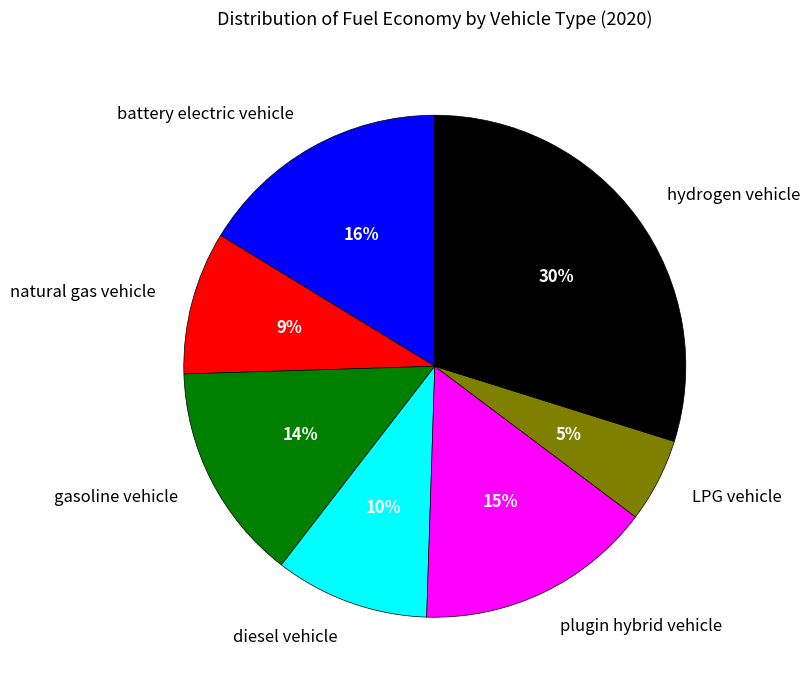

The diesel vehicle slice represents 10% of the pie. True or false?

True